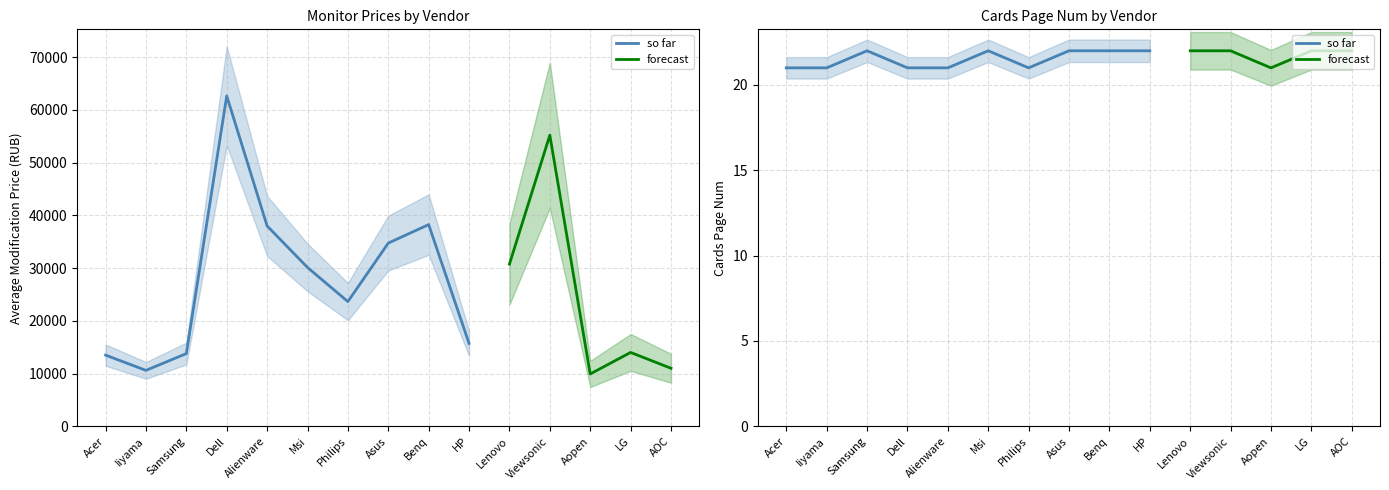

At which label does Avg Price first exceed 23648?

Dell